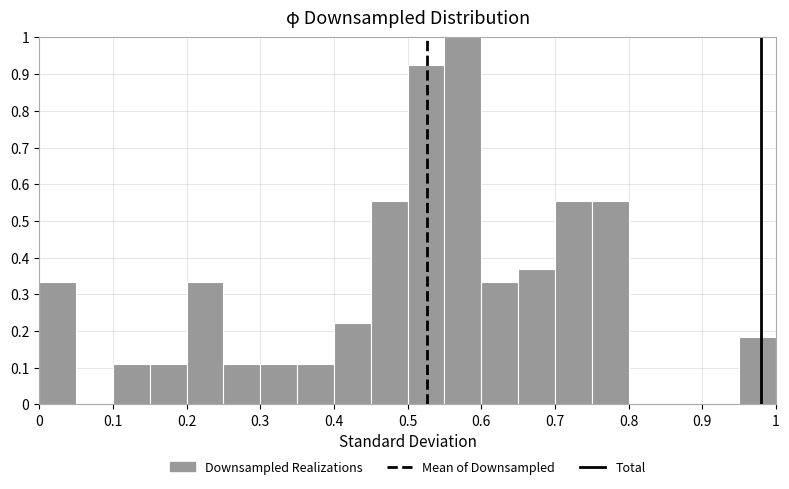

Over which range of the x-axis is the bar tallest?

0.55 to 0.60